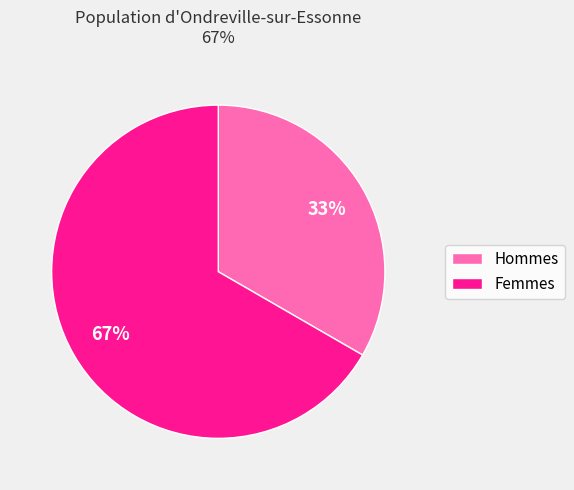

To the nearest percent, what is the average slice percentage?

50%